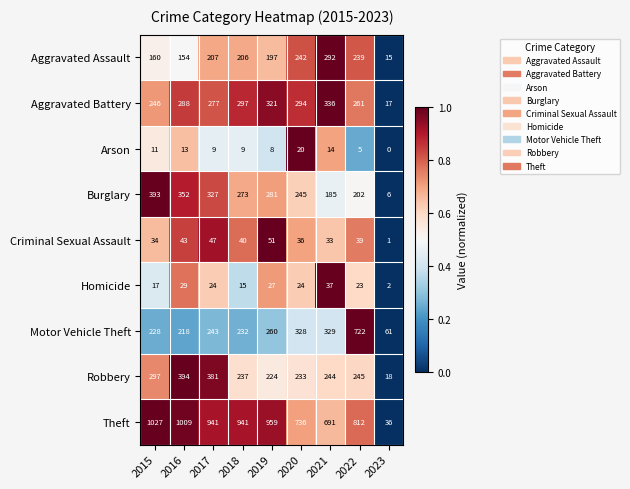

How many values in the Homicide series are below 24?

4